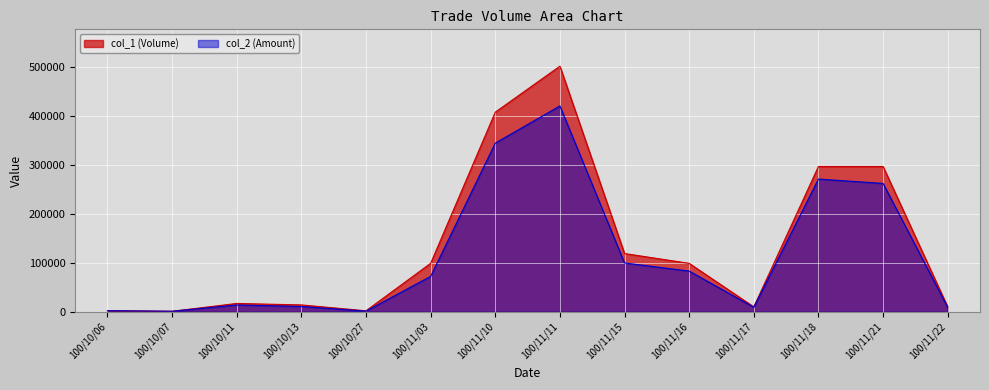

Read the col_1 (Volume) value at 100/11/18, to the nearest 100.

297000